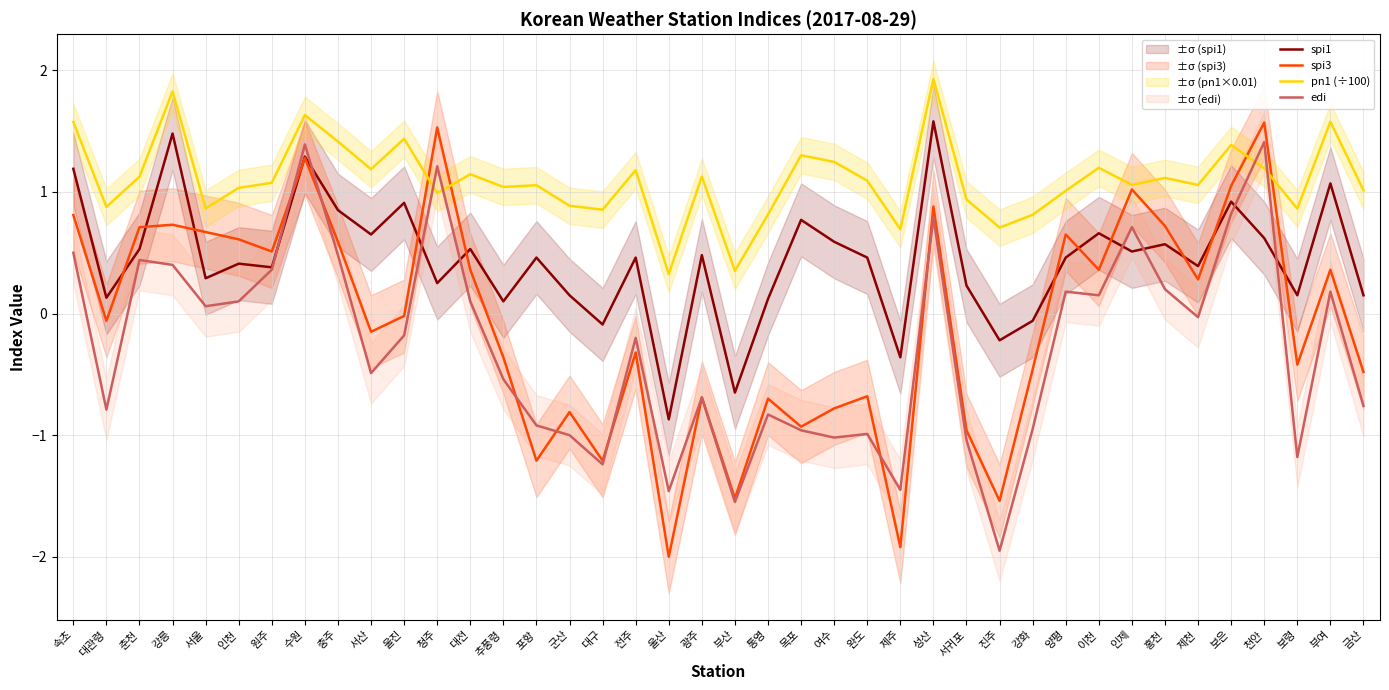

How many data points in spi1 are above 0?

34